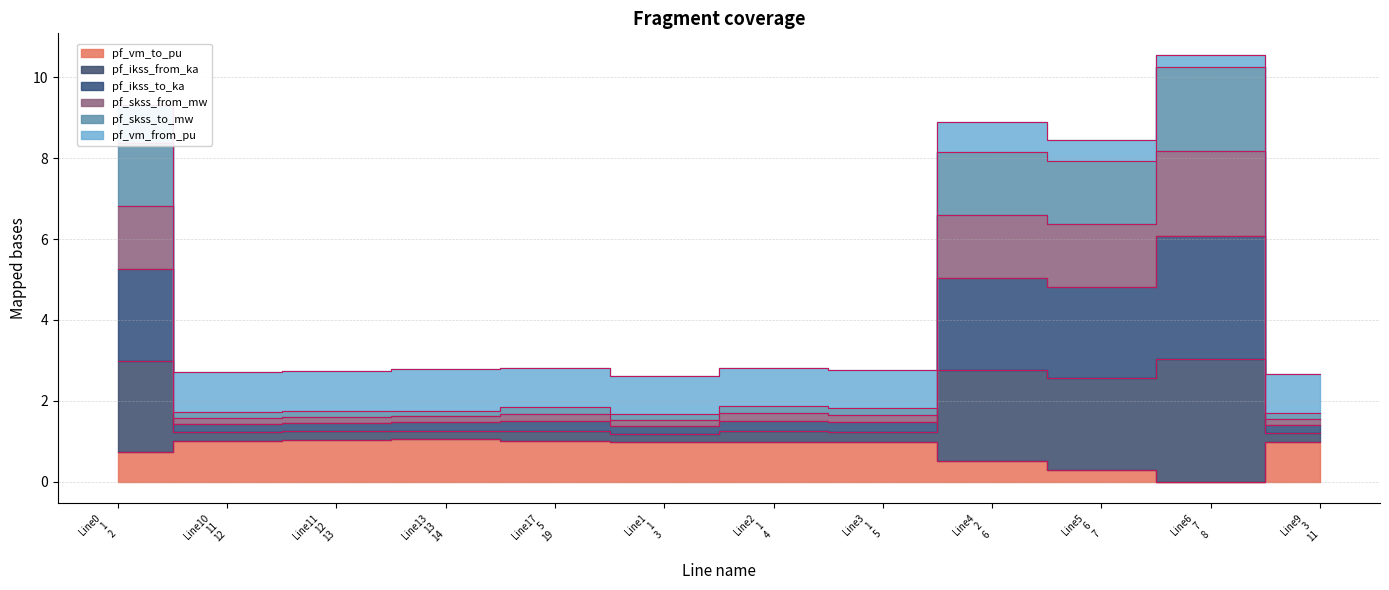

The pf_skss_from_mw series shows 0.9 at Line11 12 13. True or false?

False